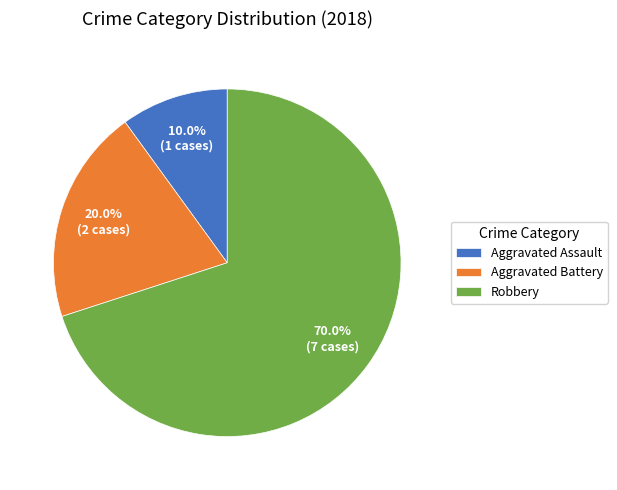

How much of the chart is everything except Aggravated Assault?

90.0%